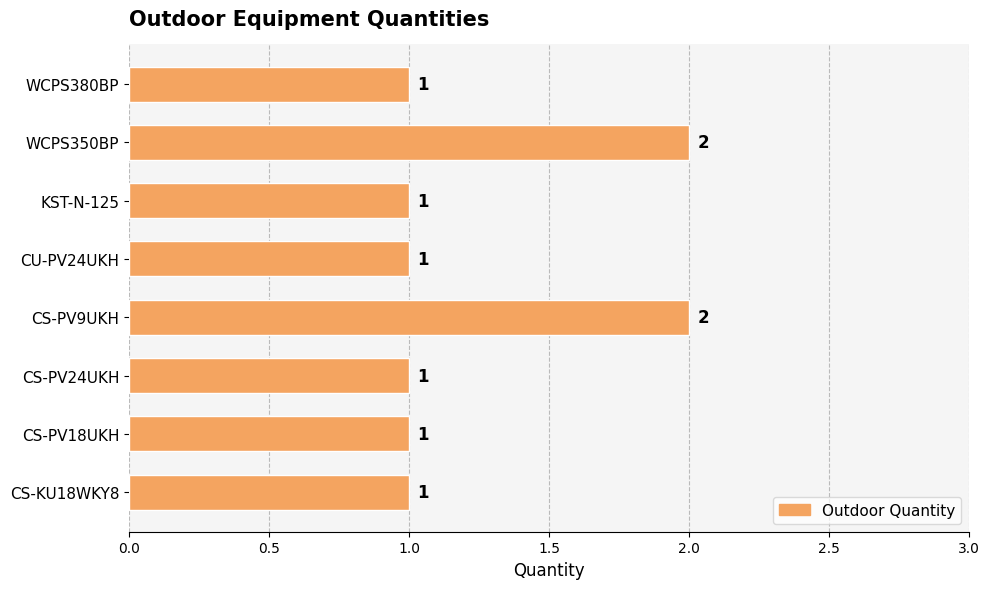

True or false: the data shows 0 at CU-PV24UKH.

False